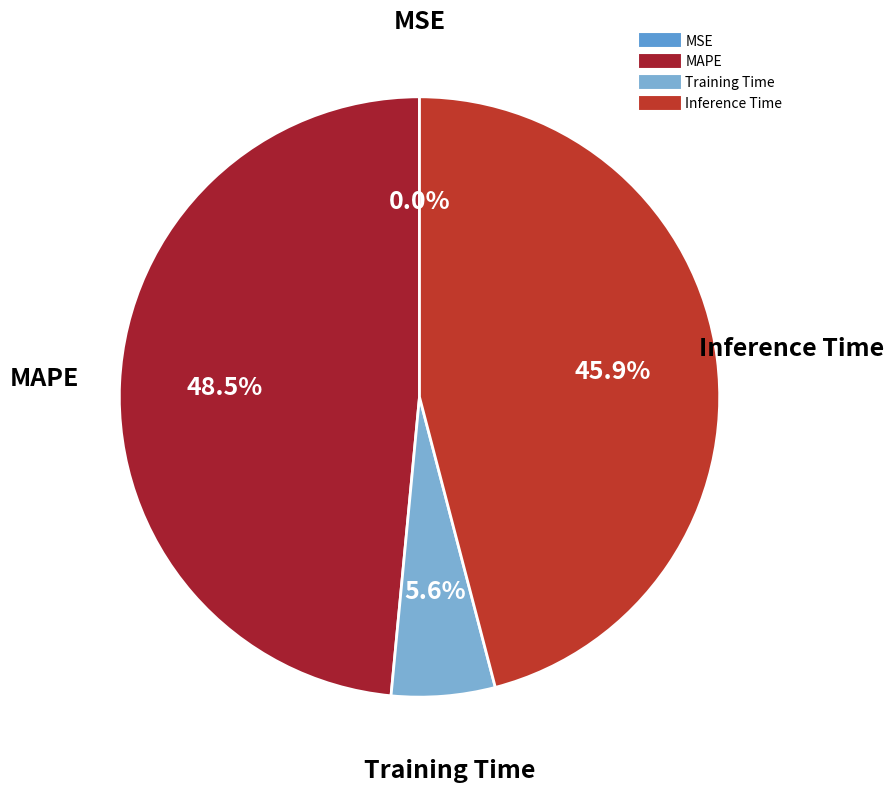

True or false: MAPE accounts for 59% of the total.

False